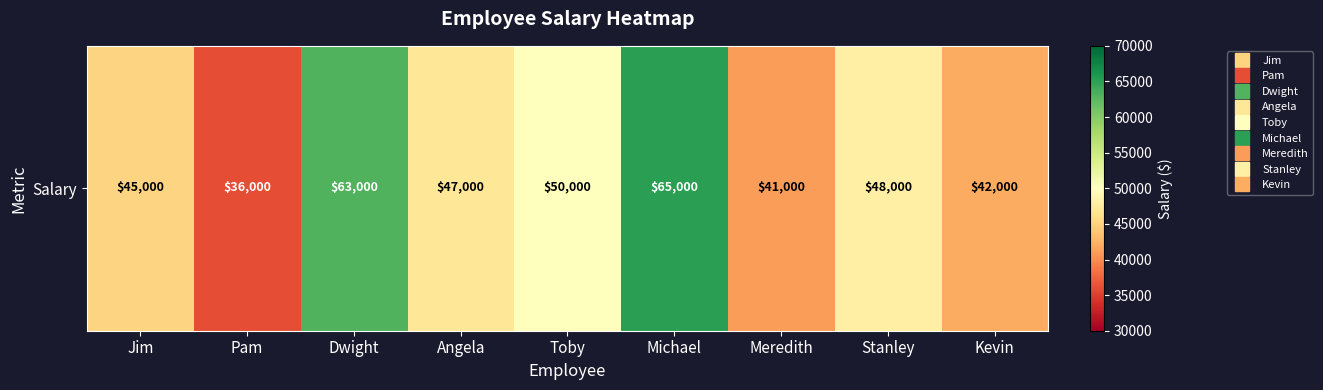

Between Angela and Pam, which is larger?

Angela